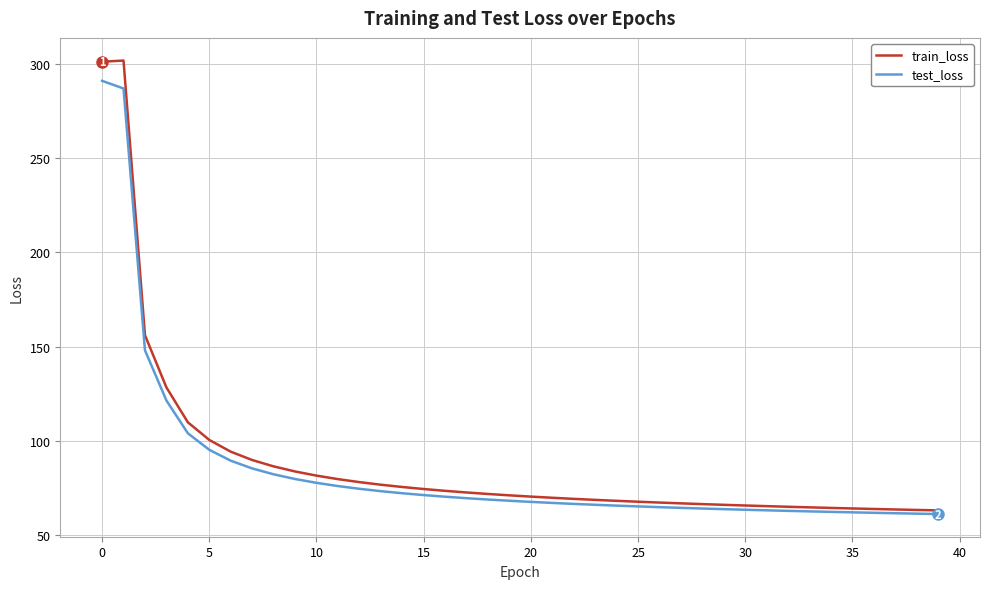

What is the maximum value for train_loss?

301.8